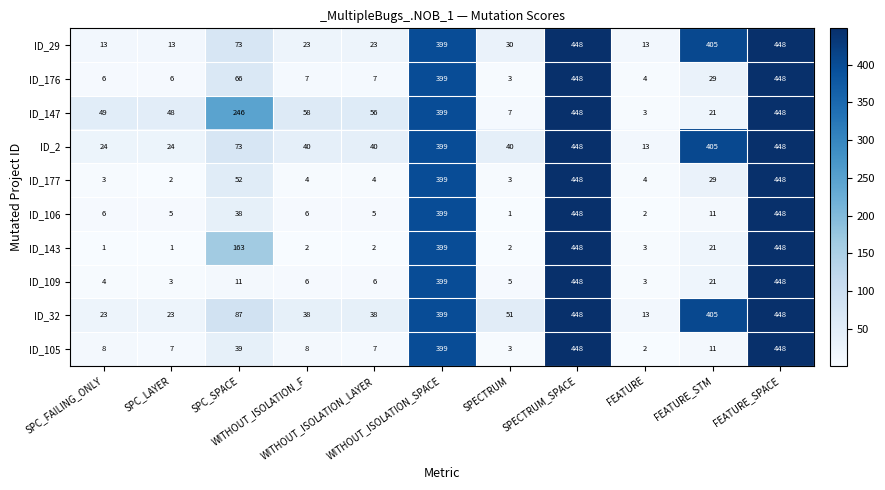

At how many categories does at least one series exceed 178?

5